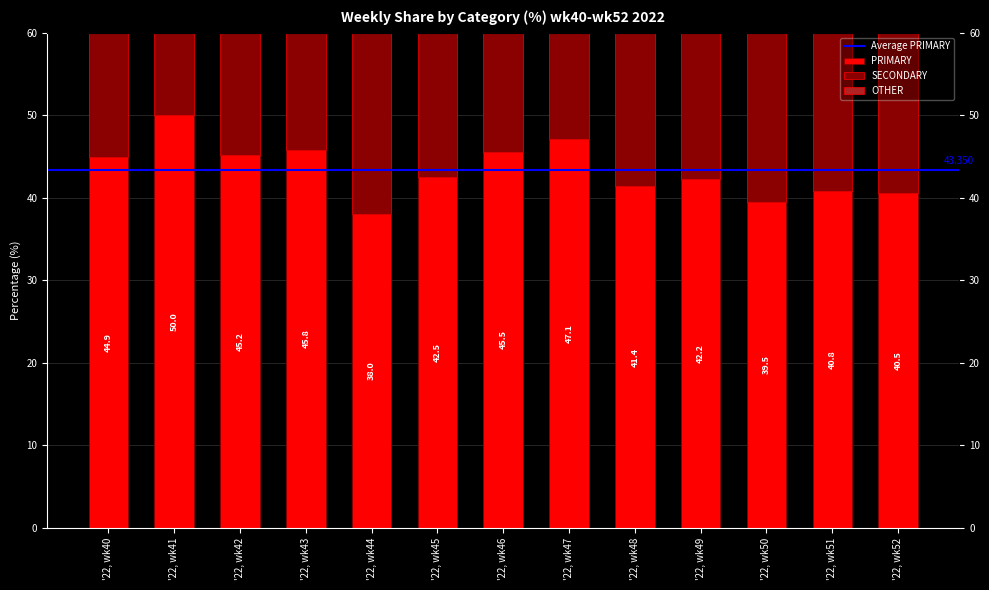

Which series has the widest spread of values?

PRIMARY